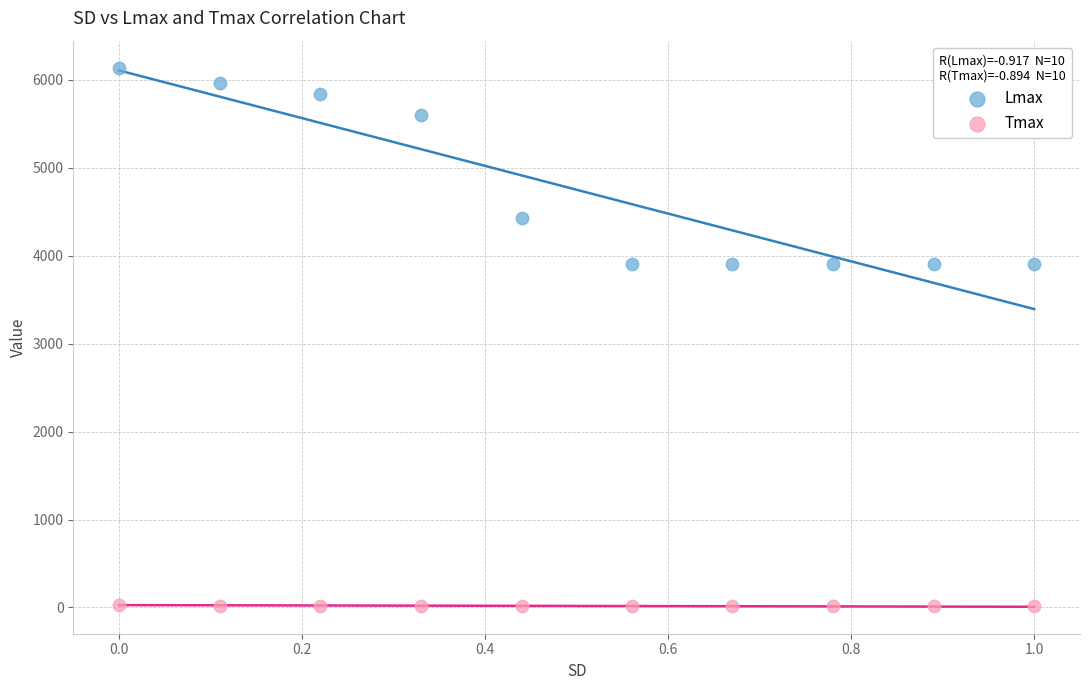

Which series has the widest spread of Y values?

Lmax